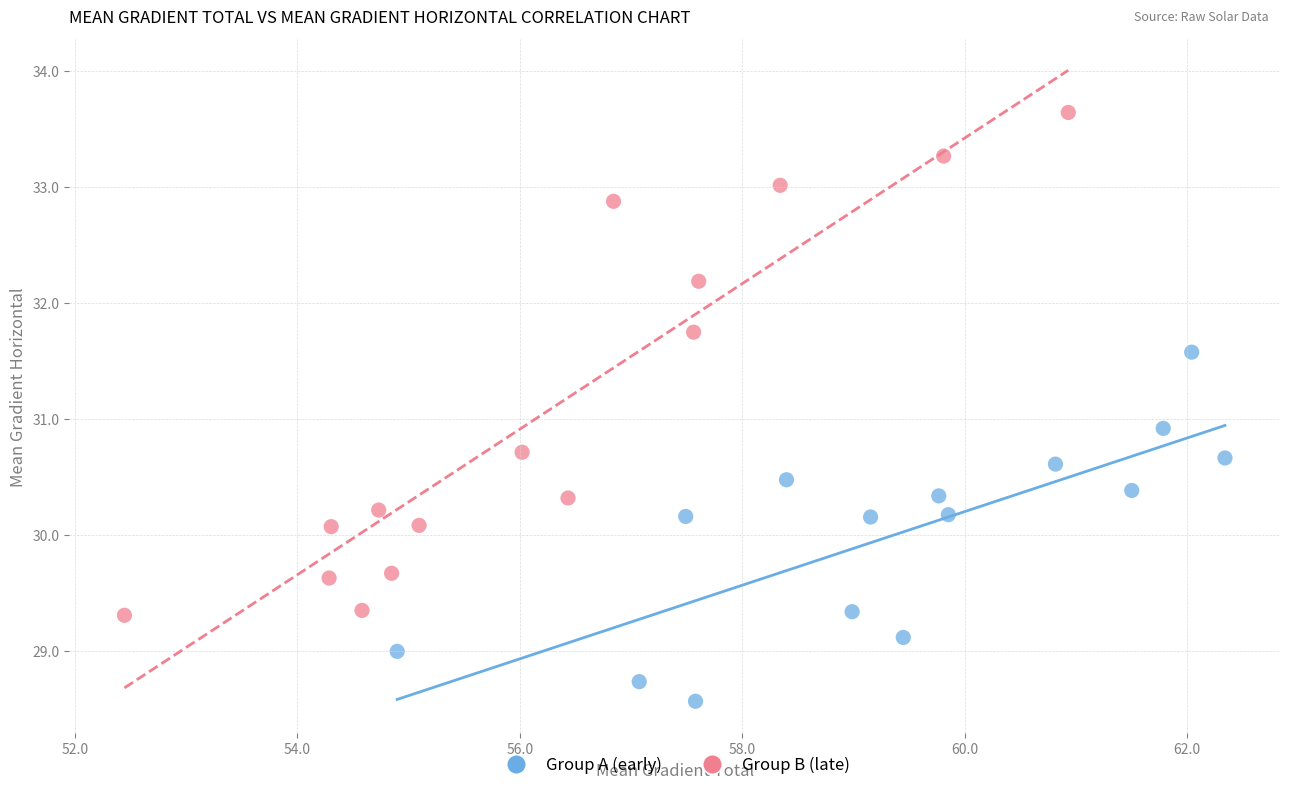

Which series reaches the minimum Y coordinate?

Group A (early)